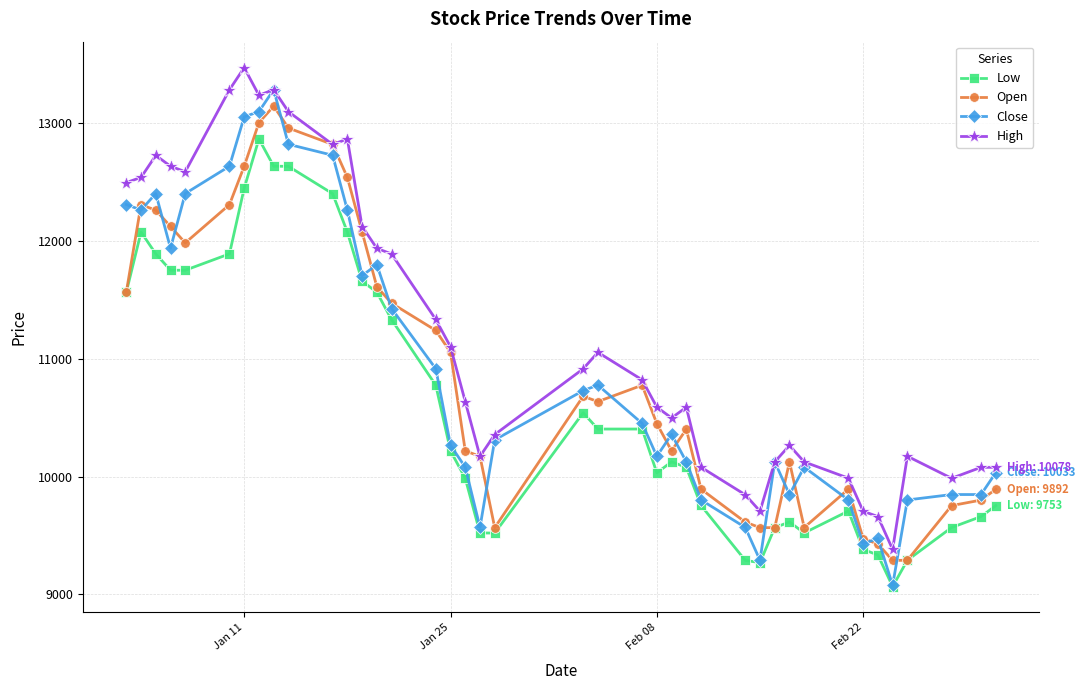

What is the difference between the second highest and second lowest values in the Open series?

3715